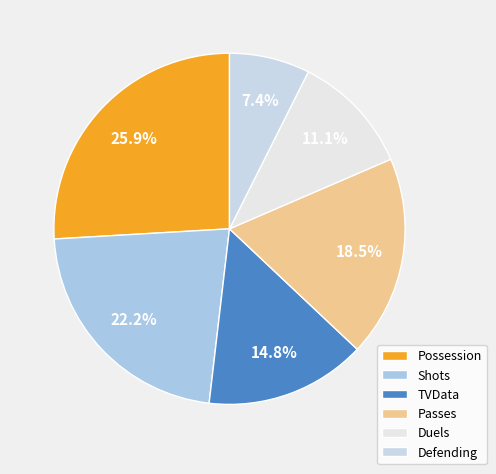

Rank the categories by value from lowest to highest.

Defending, Duels, TVData, Passes, Shots, Possession